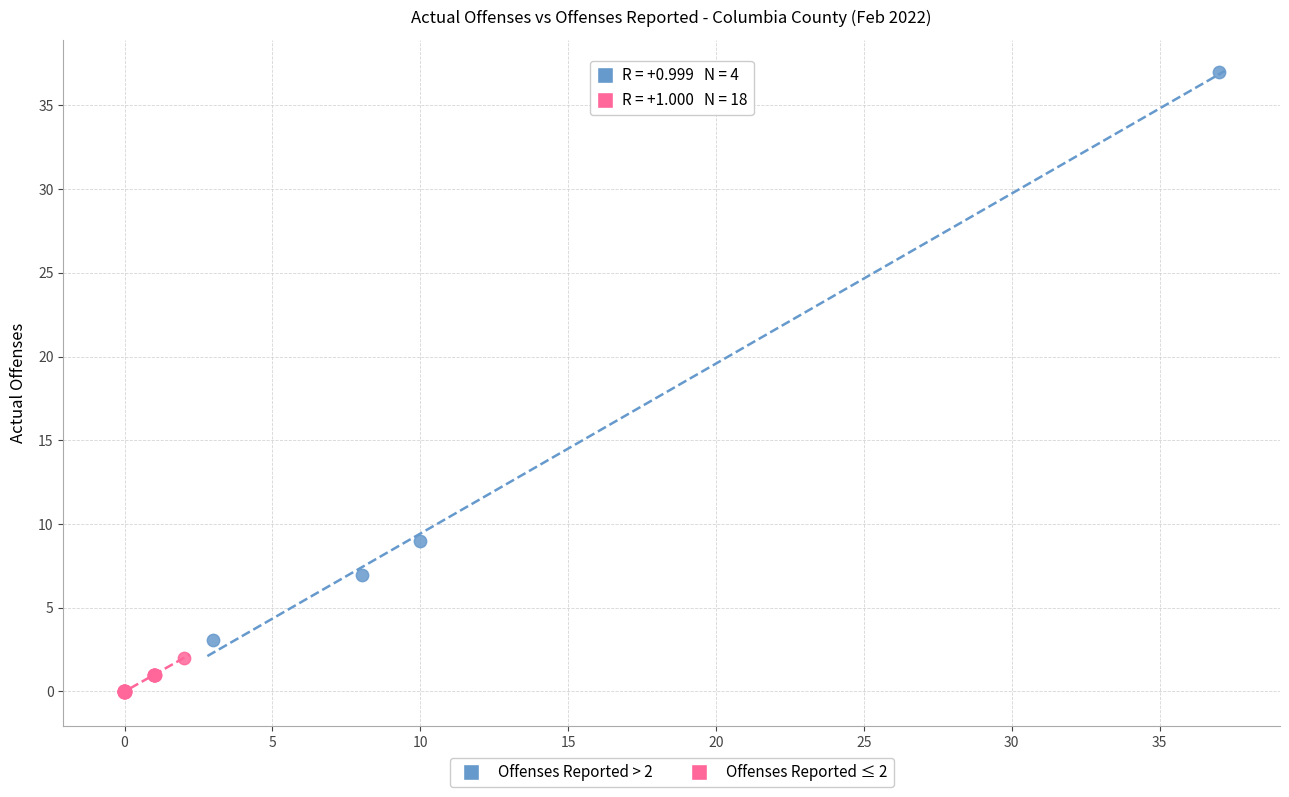

Which series reaches the maximum Y coordinate?

Offenses Reported > 2